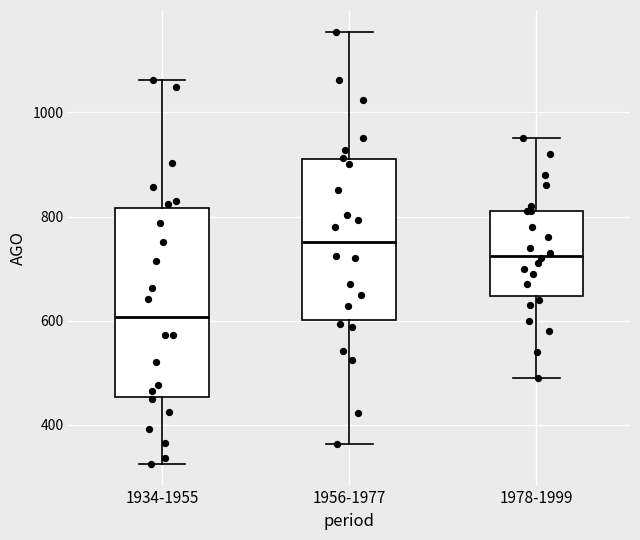

Which box is the tallest, from its lower edge to its upper edge?

1934-1955